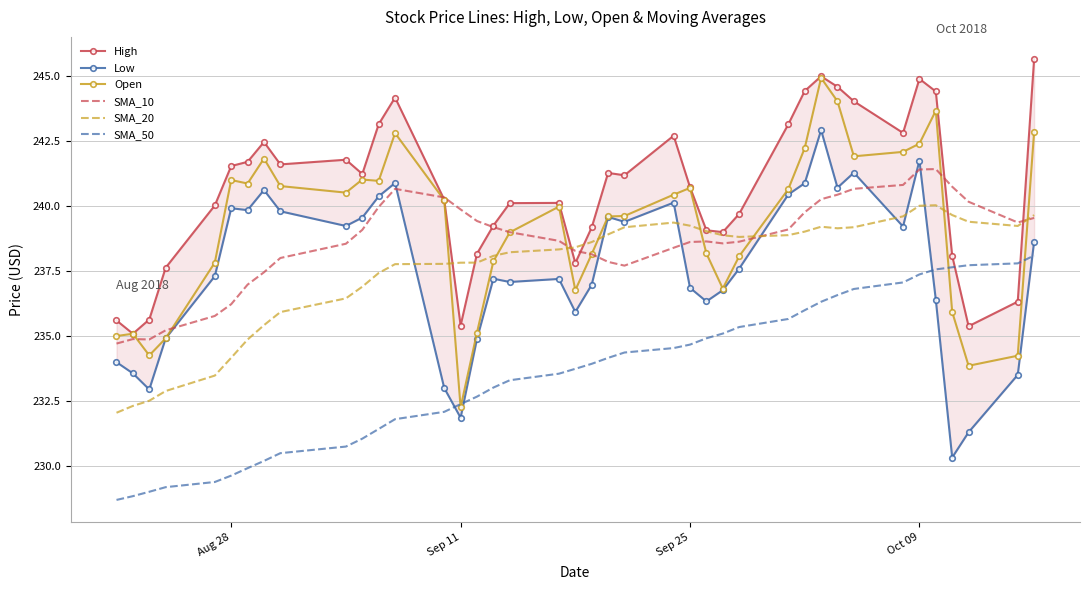

What is the lowest value of the SMA_50 series?

228.7